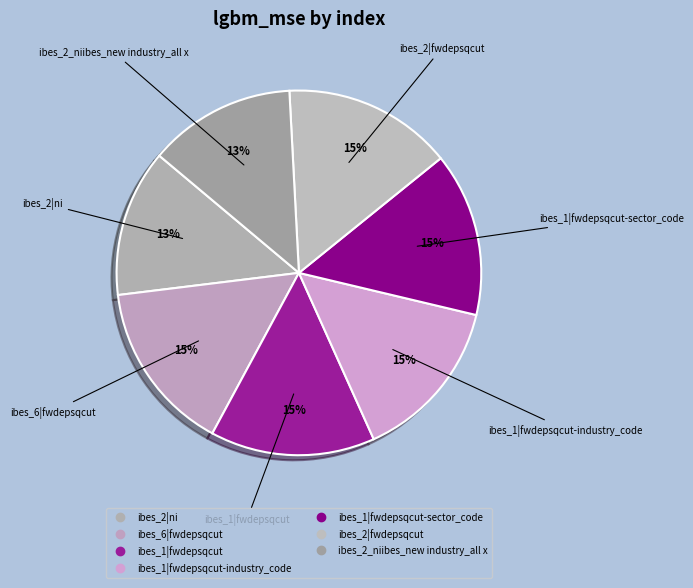

How many segments does this pie chart have?

7